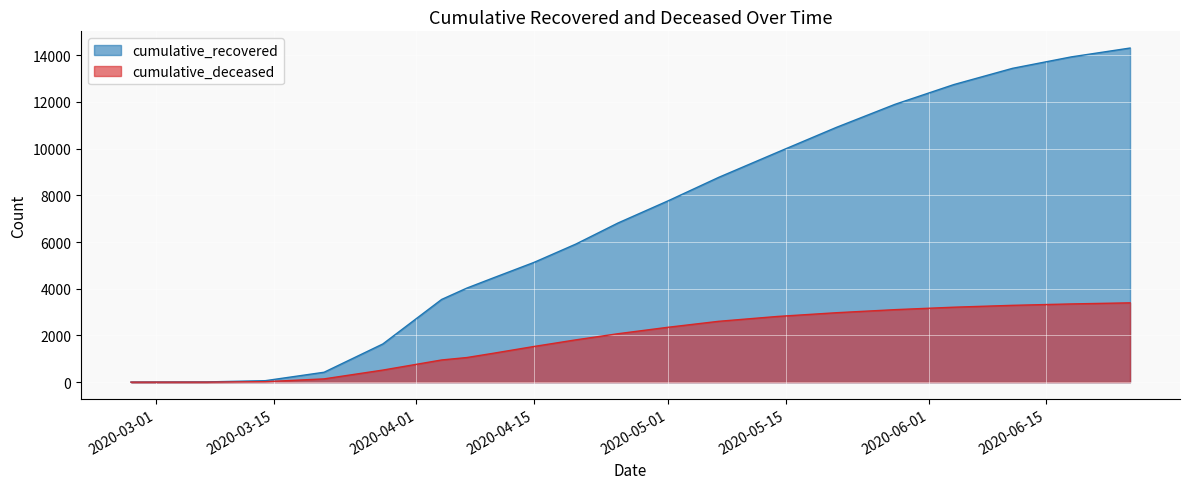

Which series has the largest total across all categories?

cumulative_recovered